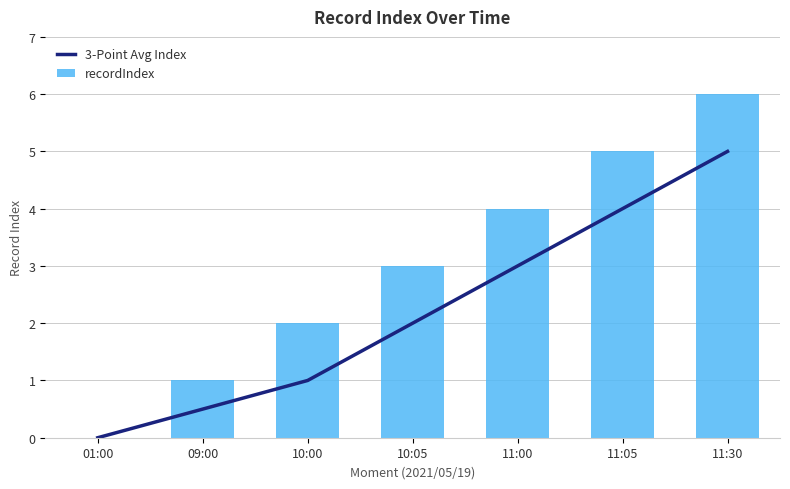

The recordIndex series shows 1.0 at 09:00. True or false?

True